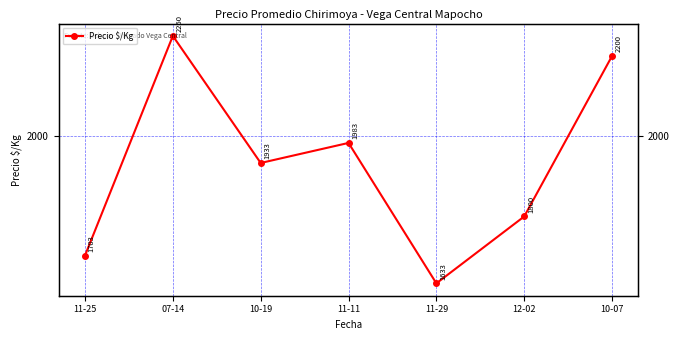

True or false: there are more than 1 points higher than both neighbors.

True